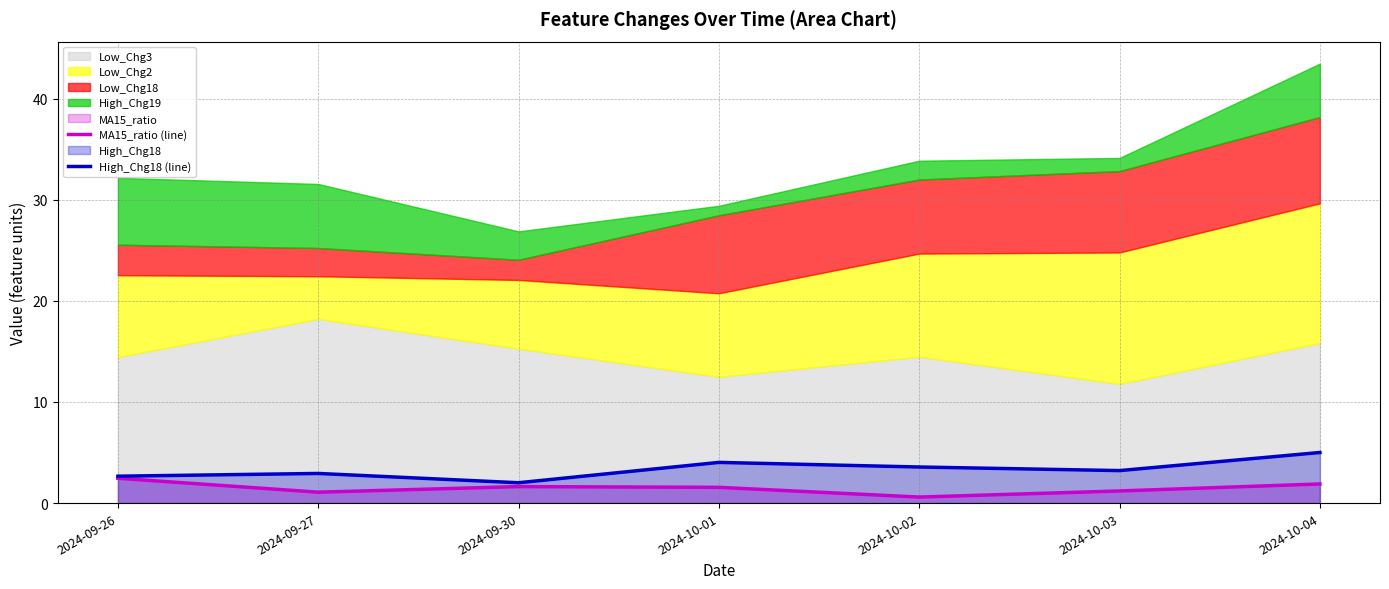

What is the average value of the High_Chg18 (line) series?

3.3